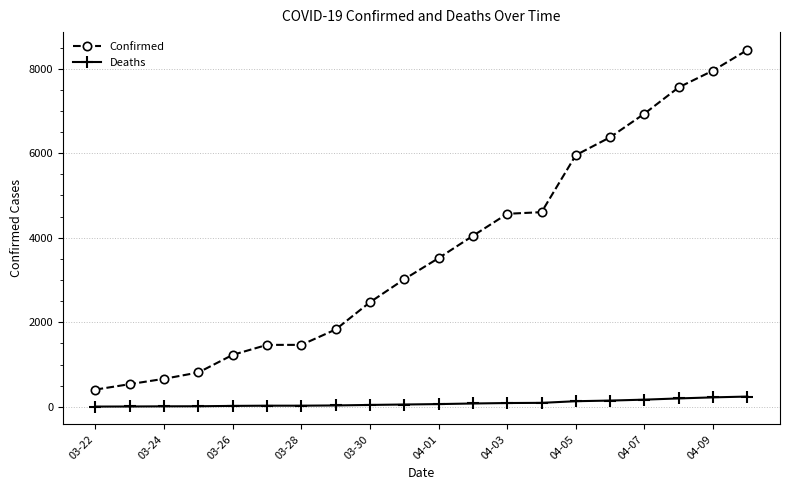

What is the average value of the Confirmed series?

3693